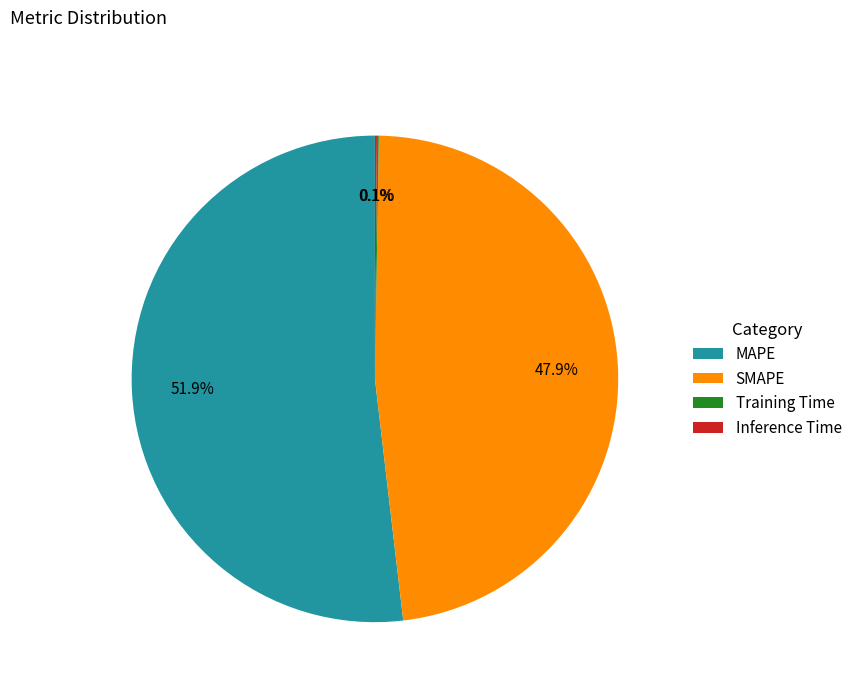

Which has a higher value, MAPE or SMAPE?

MAPE